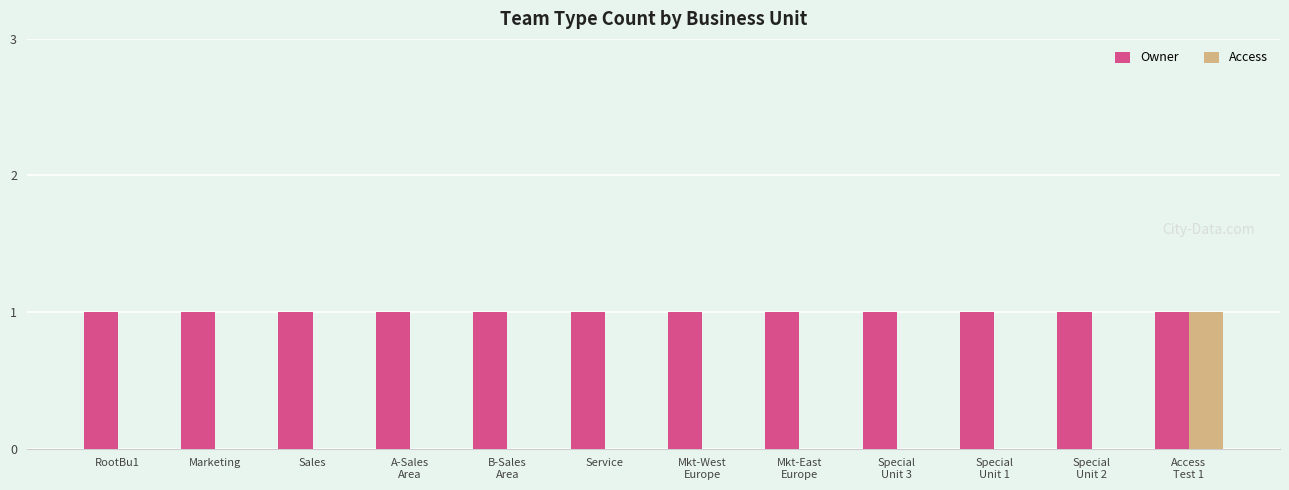

Does the chart contain stacked bars?

No